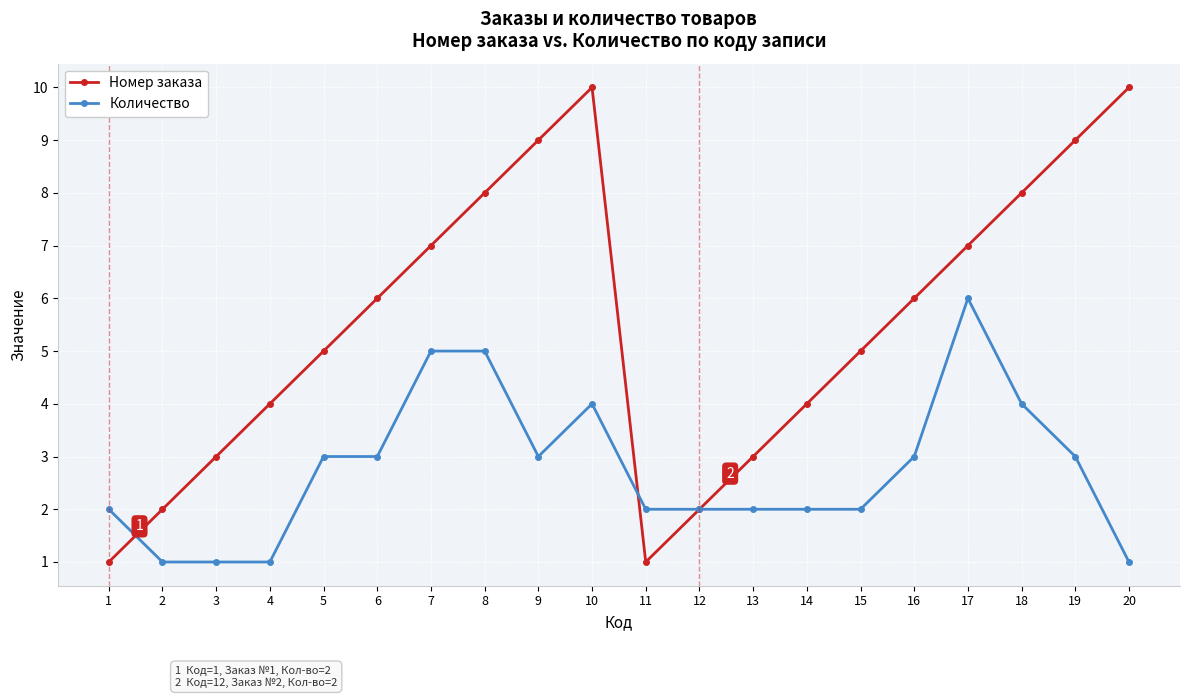

What is the maximum value for Номер заказа?

10